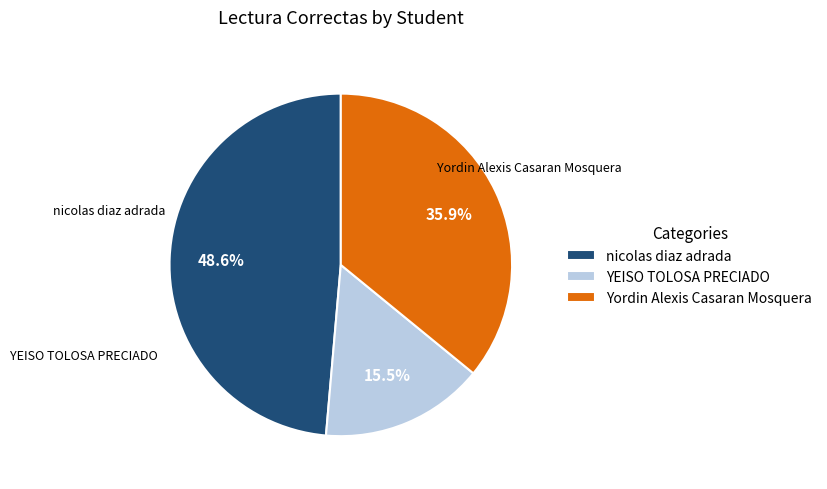

Which category has the smallest portion of the pie?

YEISO TOLOSA PRECIADO